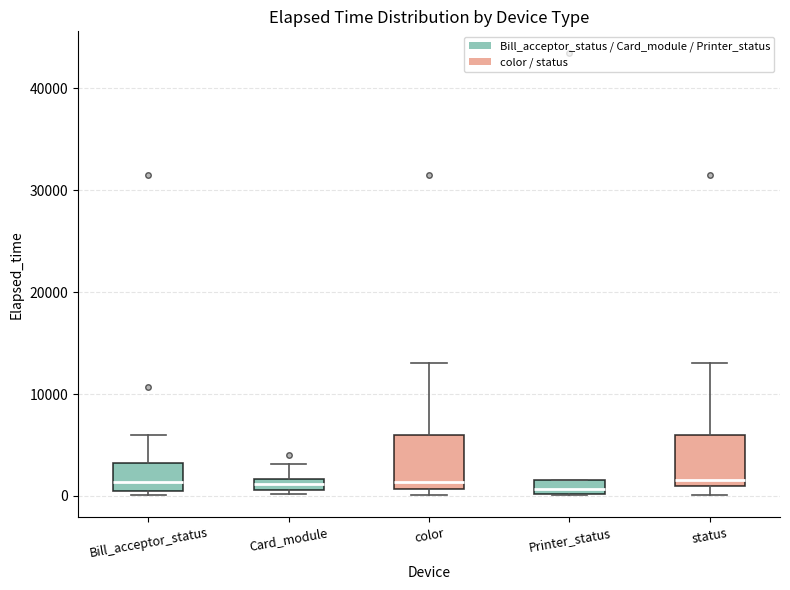

Where is the upper edge of the box for Bill_acceptor_status on the y-axis? The values are not printed on the chart, so give them approximately, as read against the axis.

3000